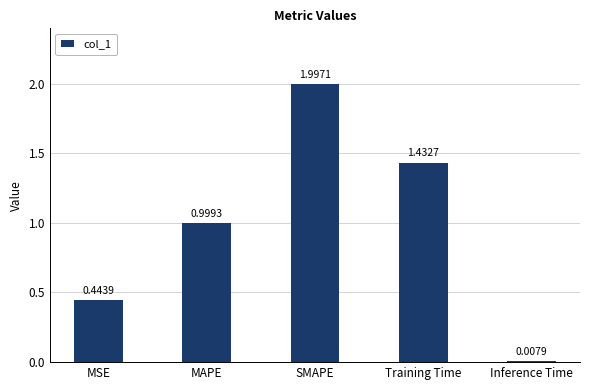

What position from the right is MSE?

5